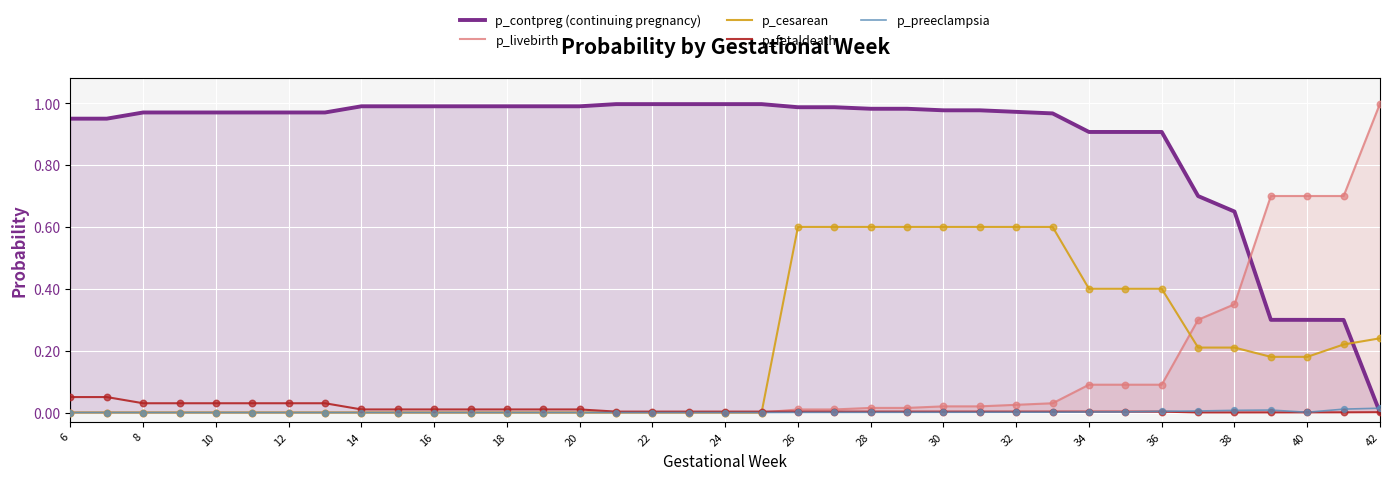

Which series has the widest spread of Y values?

p_livebirth